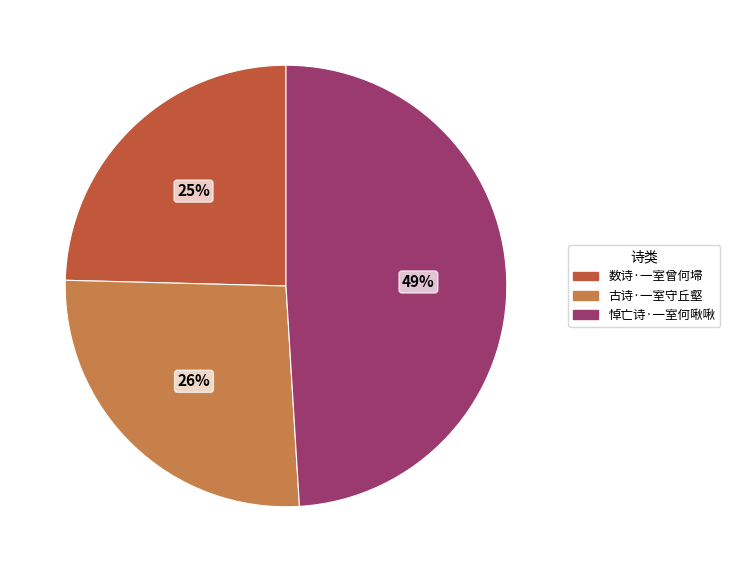

What is the largest slice in the pie chart?

悼亡诗·一室何啾啾